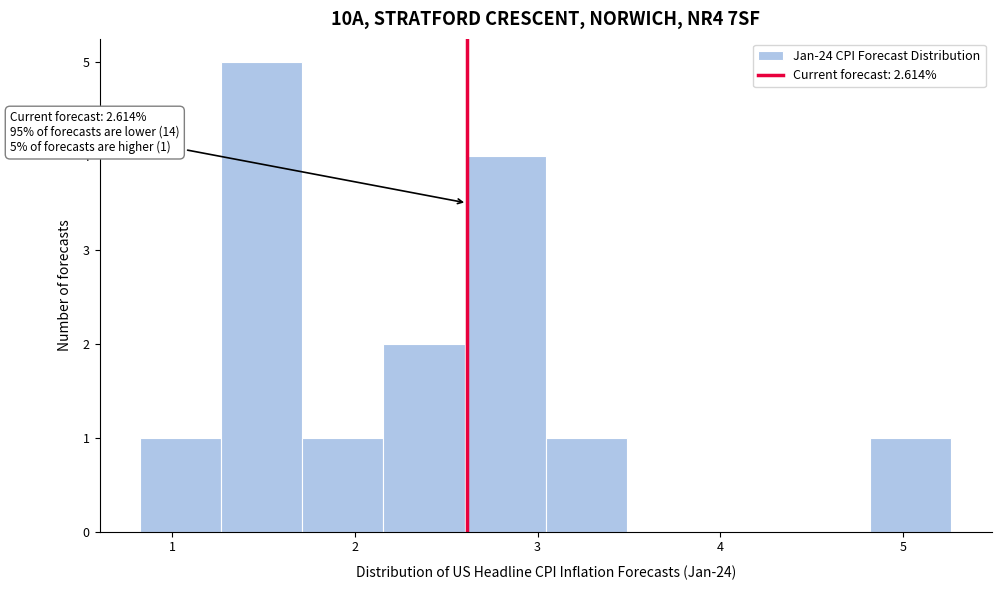

Over which range of the x-axis is the bar tallest?

1.3 to 1.7